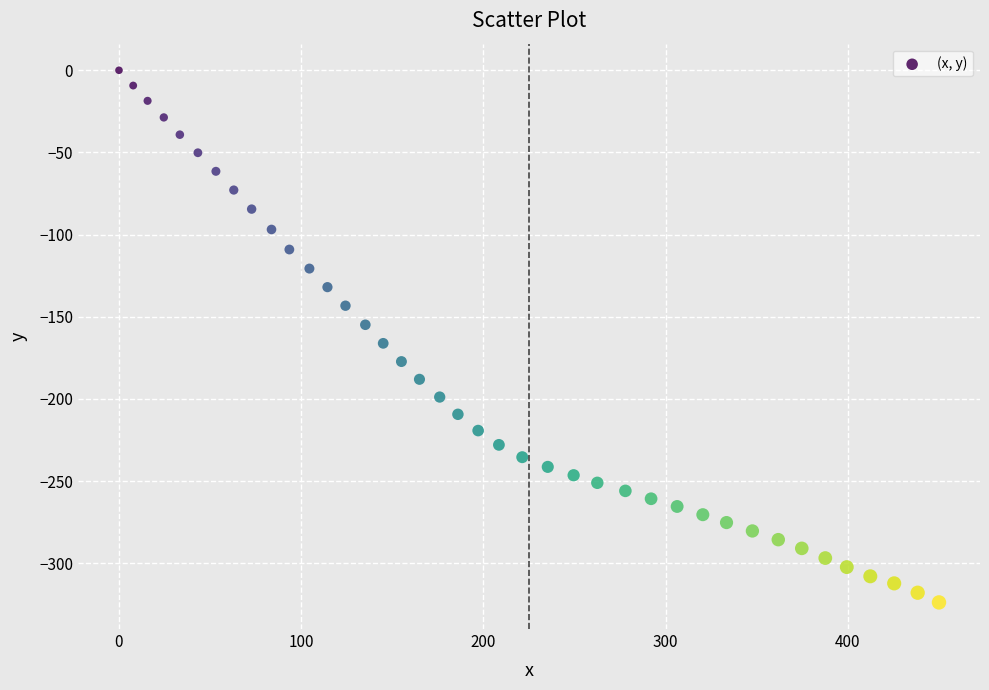

What is the range of X values (max minus min)?

450.0